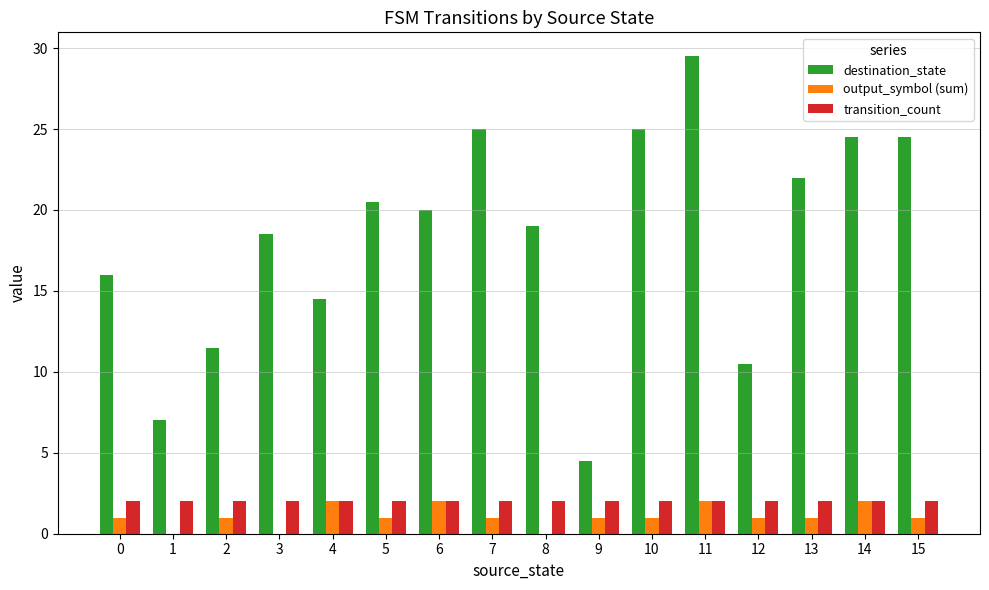

Which series has the largest total across all categories?

destination_state